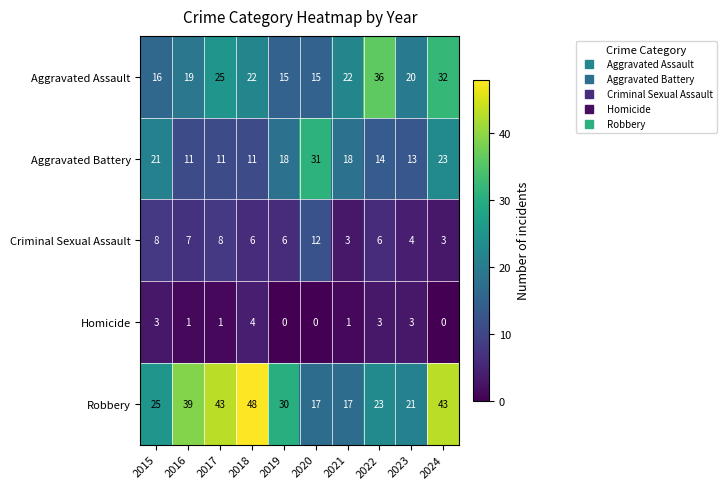

Where is Robbery nearest to the value 32?

2019